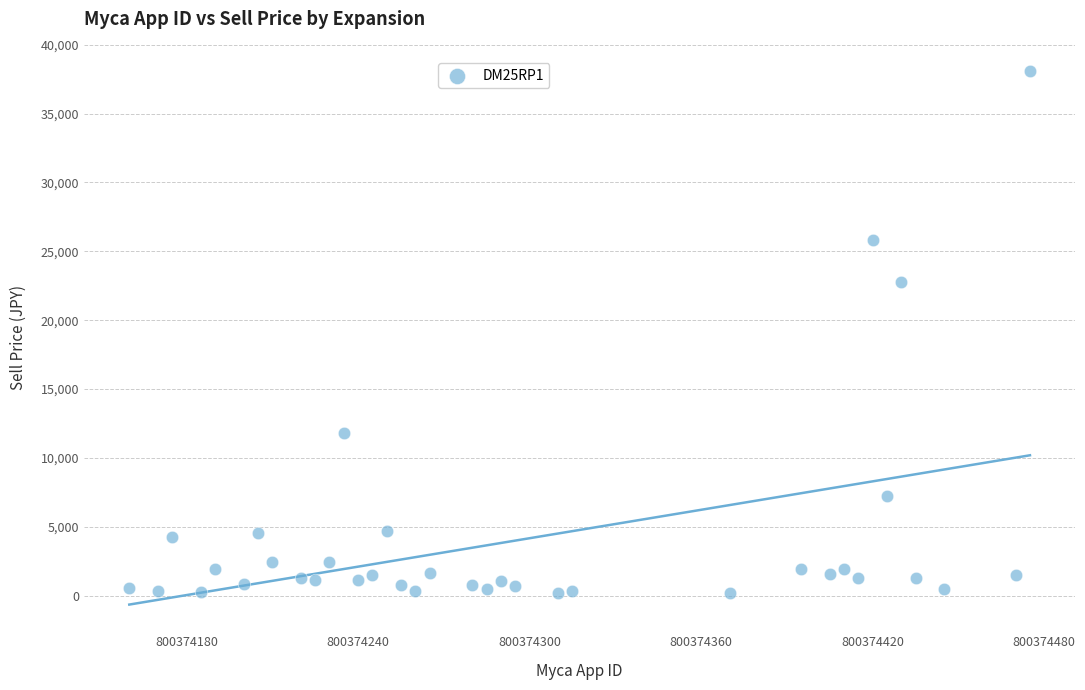

What is the range of Y values (max minus min)?

37900